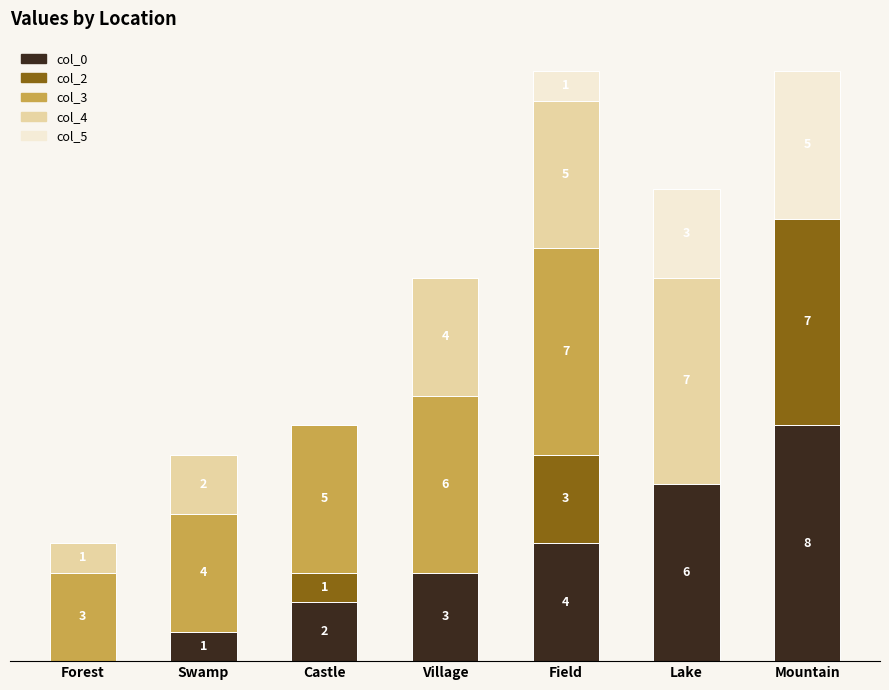

Which series has the widest spread of values?

col_0